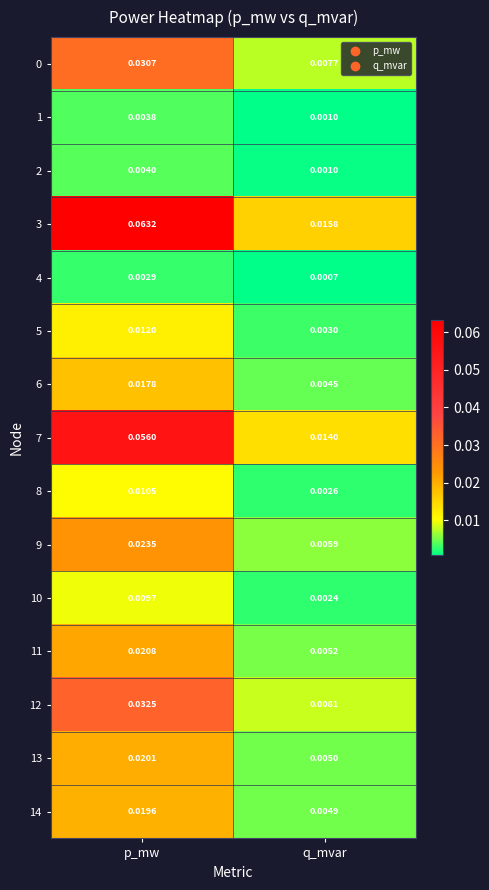

Which label corresponds to the largest value in the chart?

p_mw